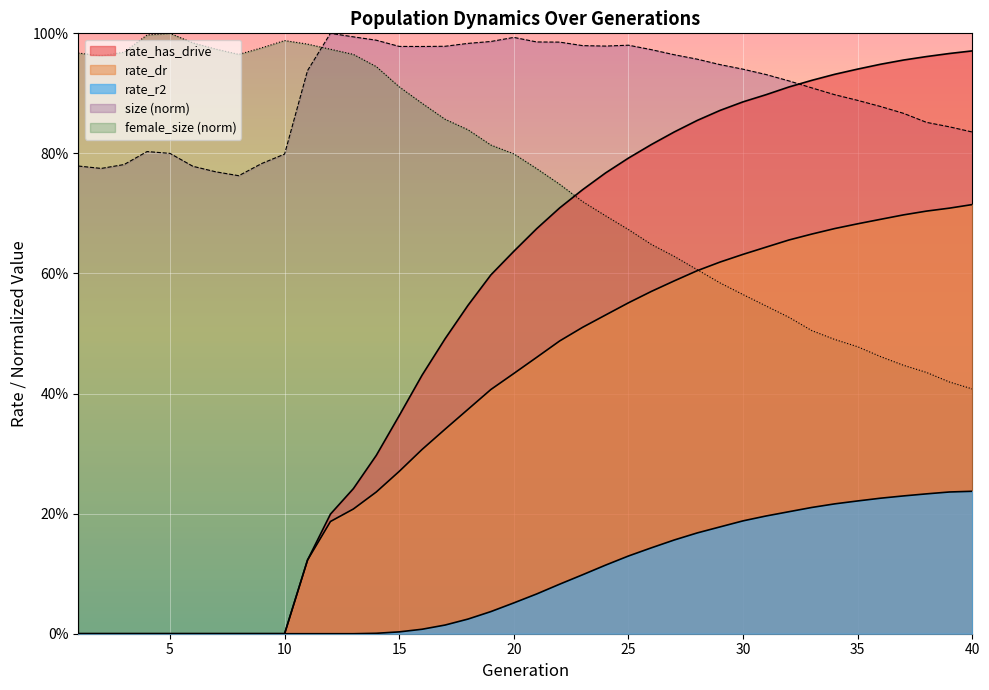

Where is female_size nearest to the value 0?

40